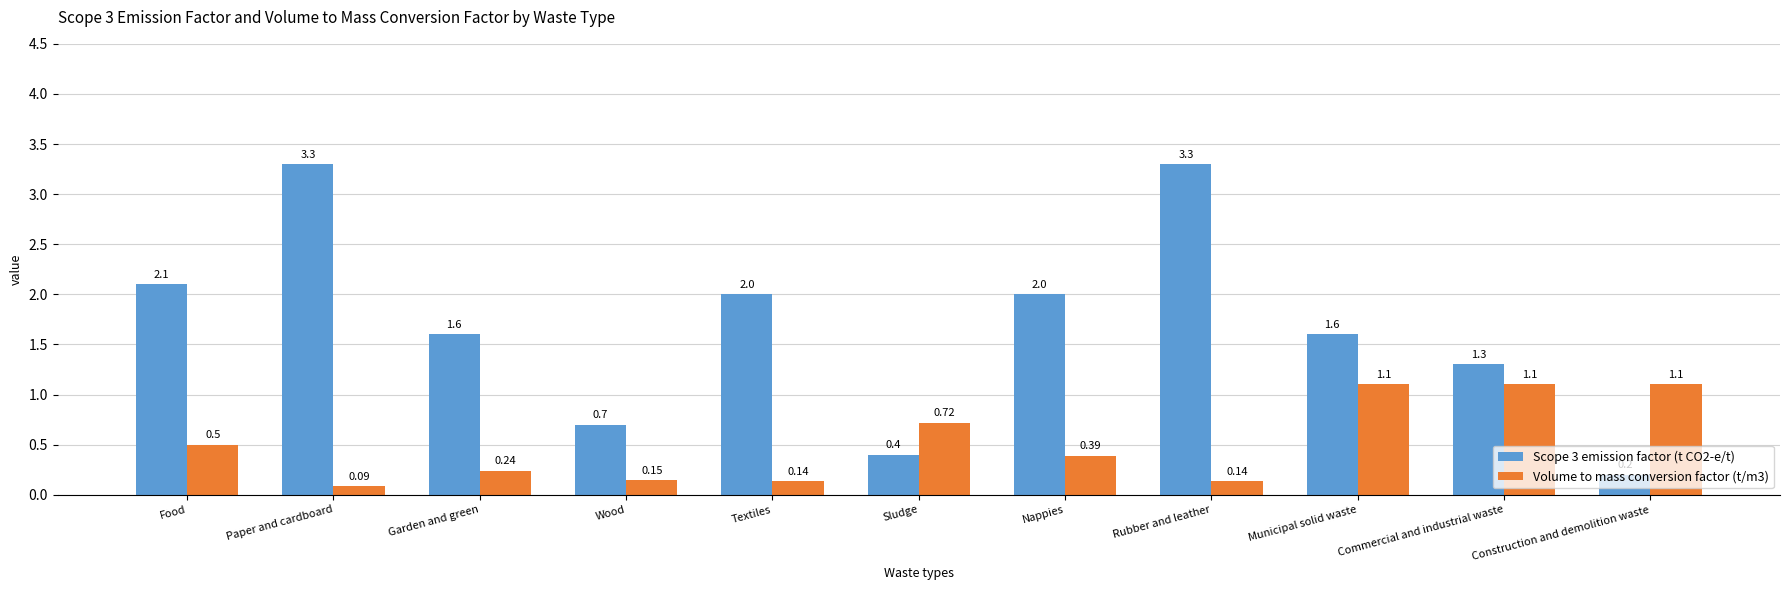

Is it true that Scope 3 emission factor (t CO2-e/t) equals 1.3 at Commercial and industrial waste?

True